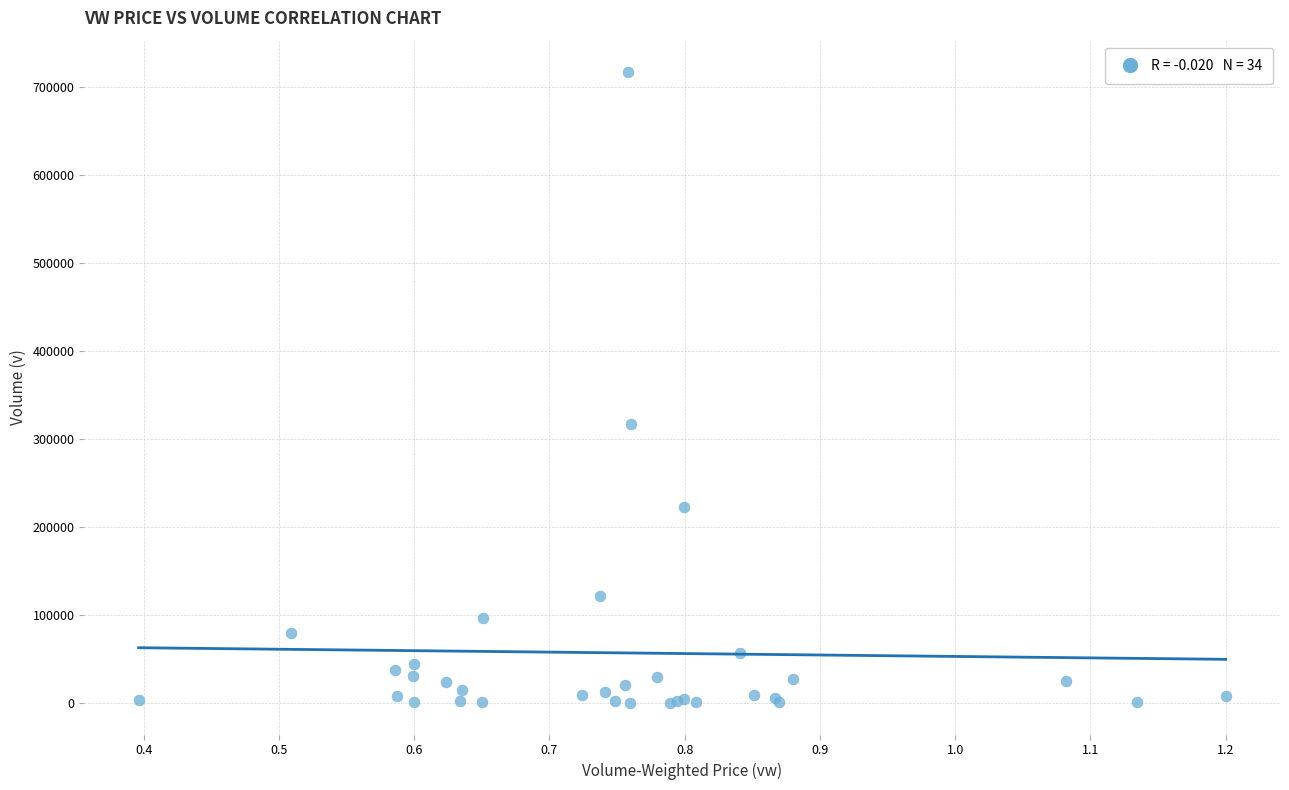

What Y value in the scatter plot is closest to 358290?

316580